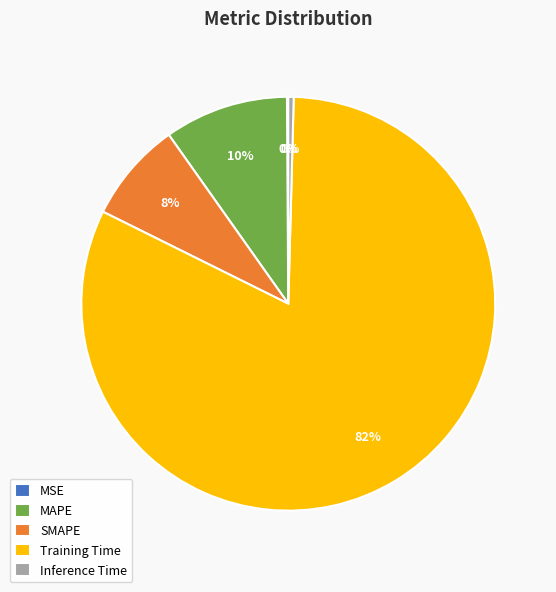

Does any single category account for the majority?

Yes